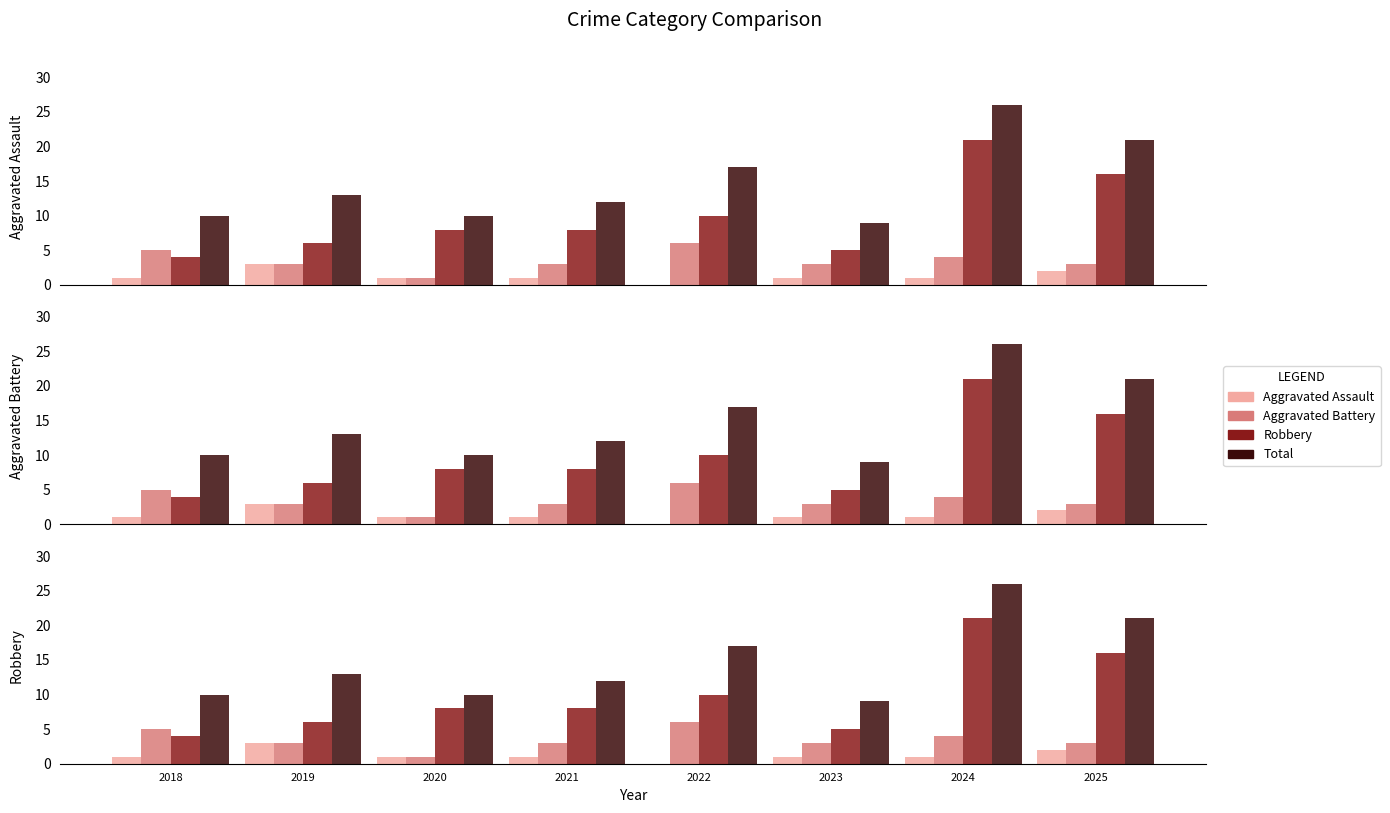

Which category has the highest value in the Aggravated Assault series?

2019